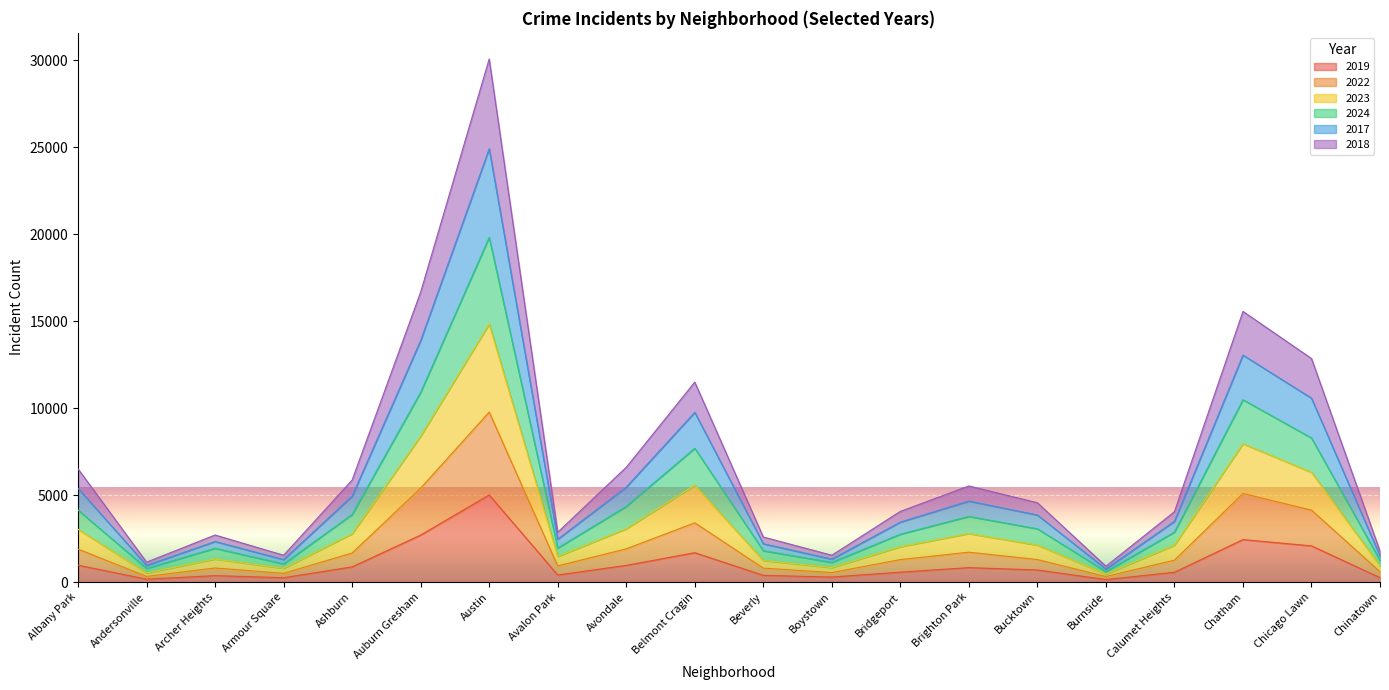

Is it true that 2019 equals 872 at Ashburn?

True